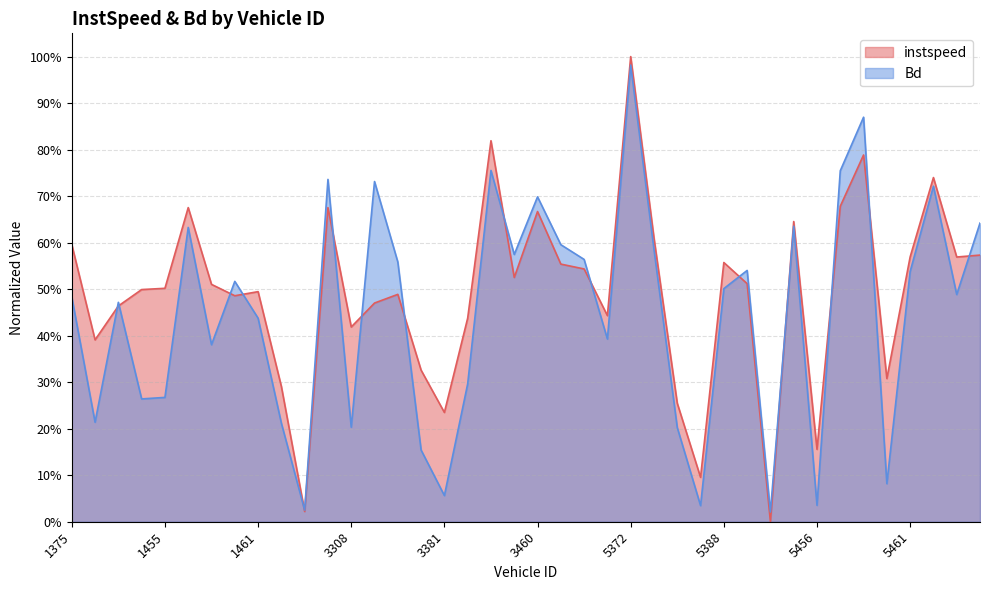

Which label corresponds to the smallest value in the chart?

5454